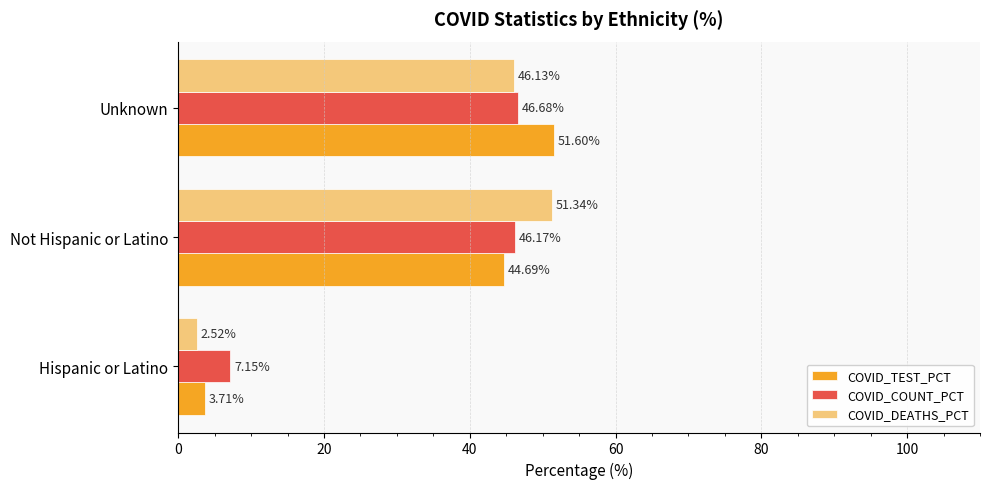

Which series has the widest spread of values?

COVID_DEATHS_PCT